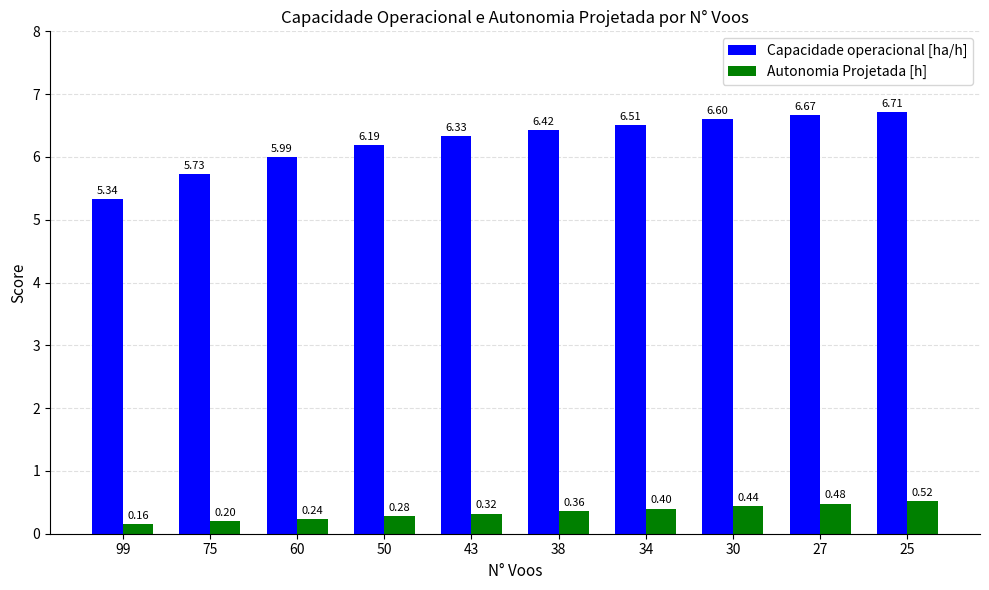

List the series in order of their peak value, lowest first.

Autonomia Projetada [h], Capacidade operacional [ha/h]